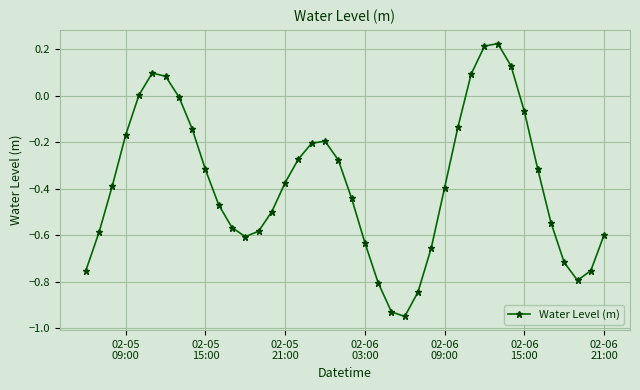

What is the difference between the maximum and minimum values?

1.2